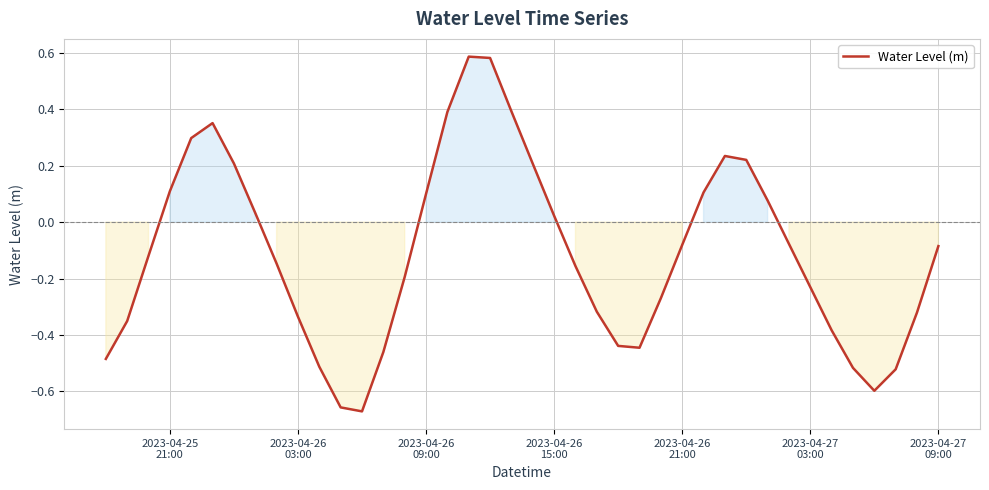

What is the difference between the maximum and minimum values?

1.3